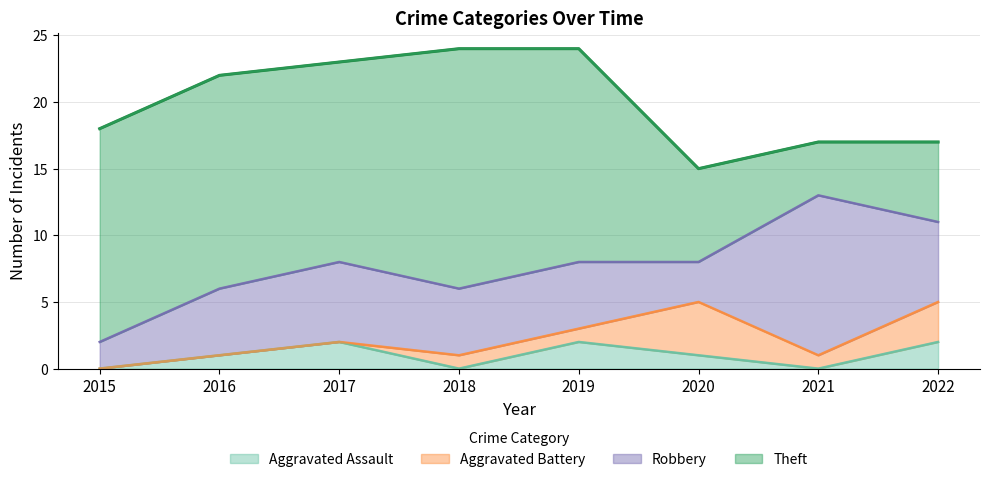

How many intersections are there between Robbery and Aggravated Battery?

2